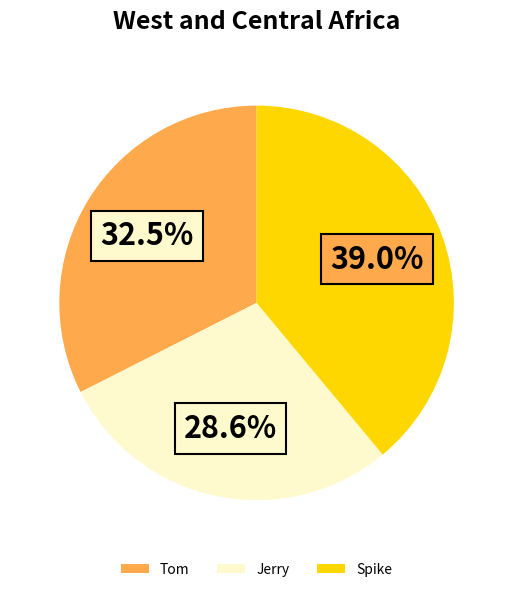

Does Jerry account for over 50% of the chart?

No